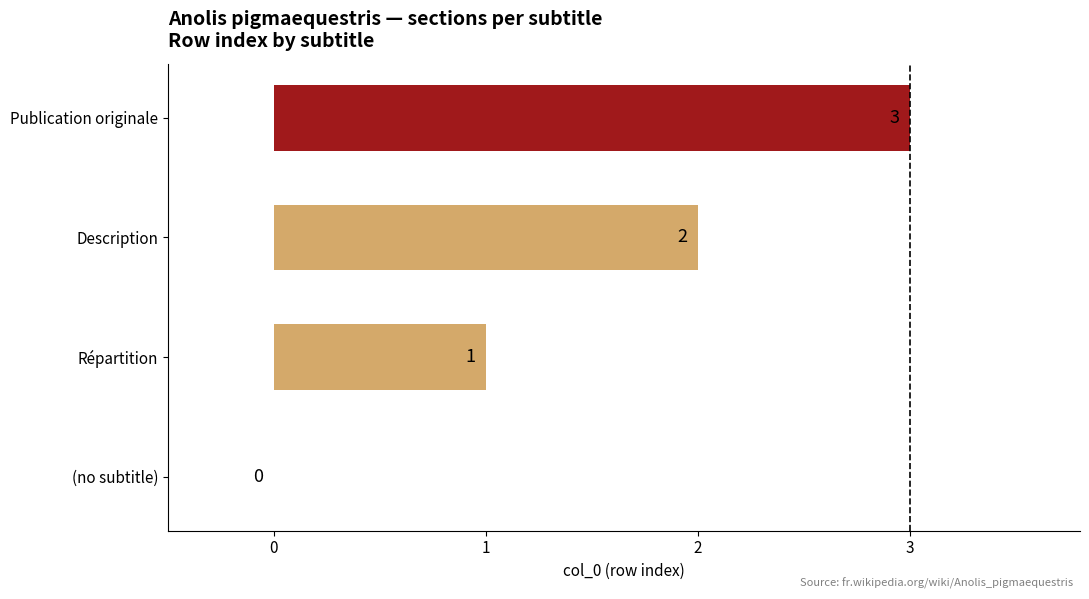

At which label is the value closest to 1?

Répartition